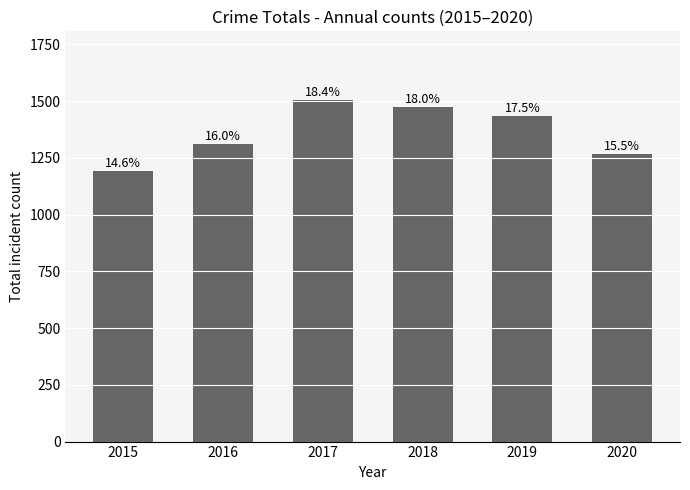

What value does the data have at 2018, to the nearest 50?

1450